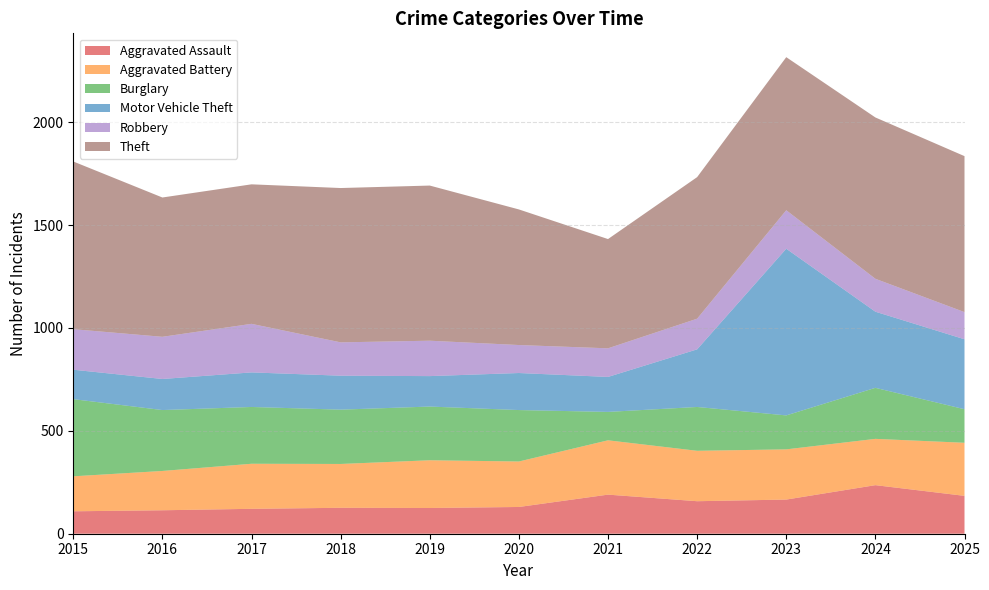

Reading right to left, what are all the values shown in this chart?

Aggravated Assault: 184	236	166	158	190	130	125	126	121	114	109
Aggravated Battery: 258	225	244	245	264	221	232	213	219	191	170
Burglary: 163	248	165	213	138	250	261	264	276	296	375
Motor Vehicle Theft: 340	370	810	280	170	180	148	165	168	151	143
Robbery: 132	160	187	149	139	136	172	162	236	205	197
Theft: 758	784	744	688	531	659	754	750	678	677	815